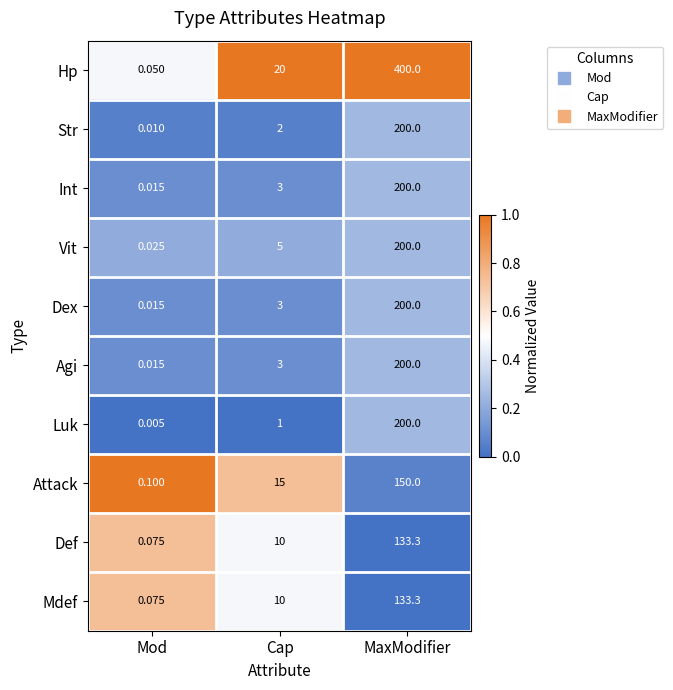

Which series has the largest total across all categories?

Hp